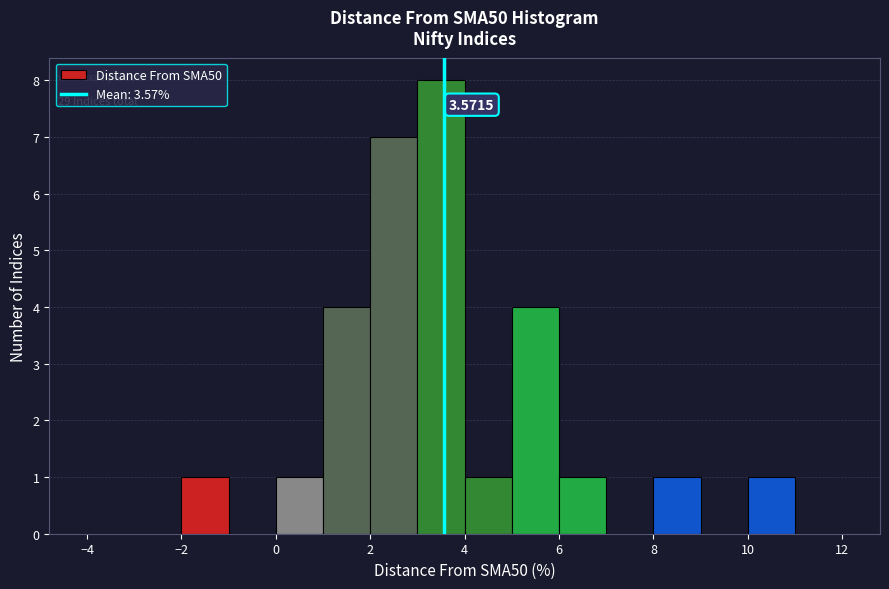

Which range on the x-axis has the tallest bar?

3 to 4